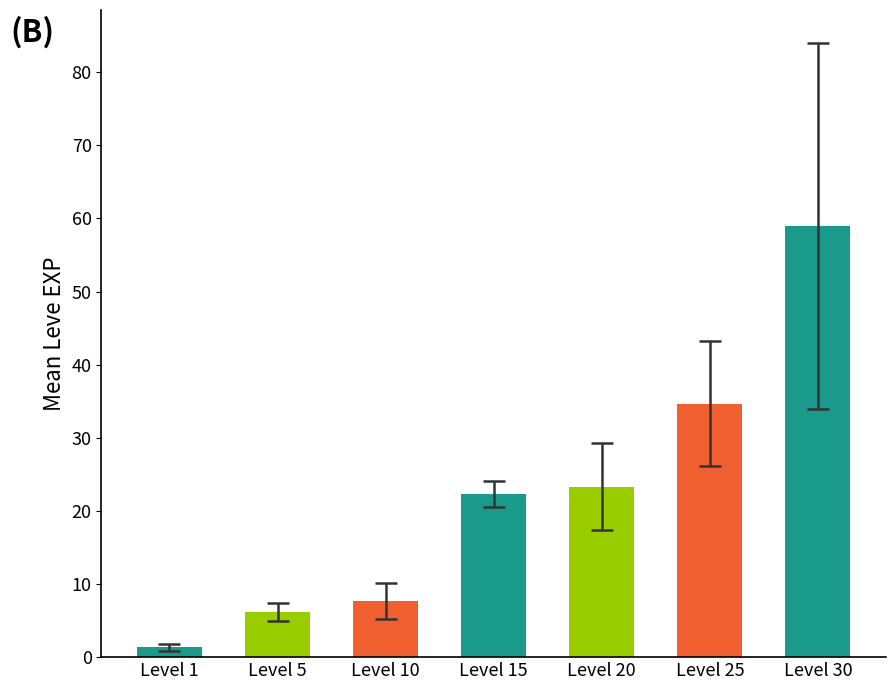

Reading left to right, list all the values displayed in this chart.

Level 1=1.3	Level 5=6.2	Level 10=7.7	Level 15=22.3	Level 20=23.3	Level 25=34.7	Level 30=59.0